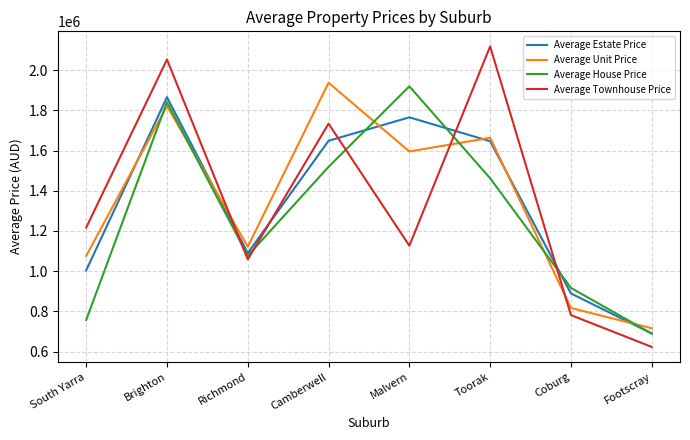

Read the Average Unit Price value at Footscray.

715709.7